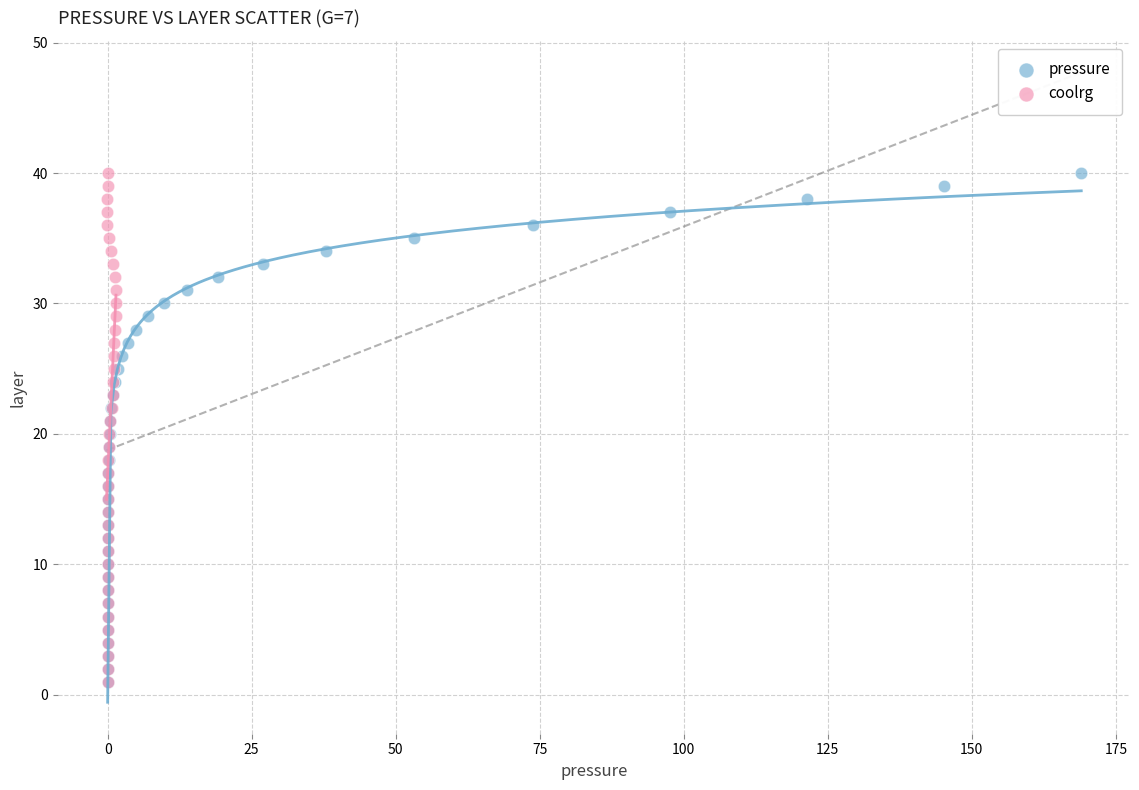

What are all the series names shown in the legend?

pressure, coolrg